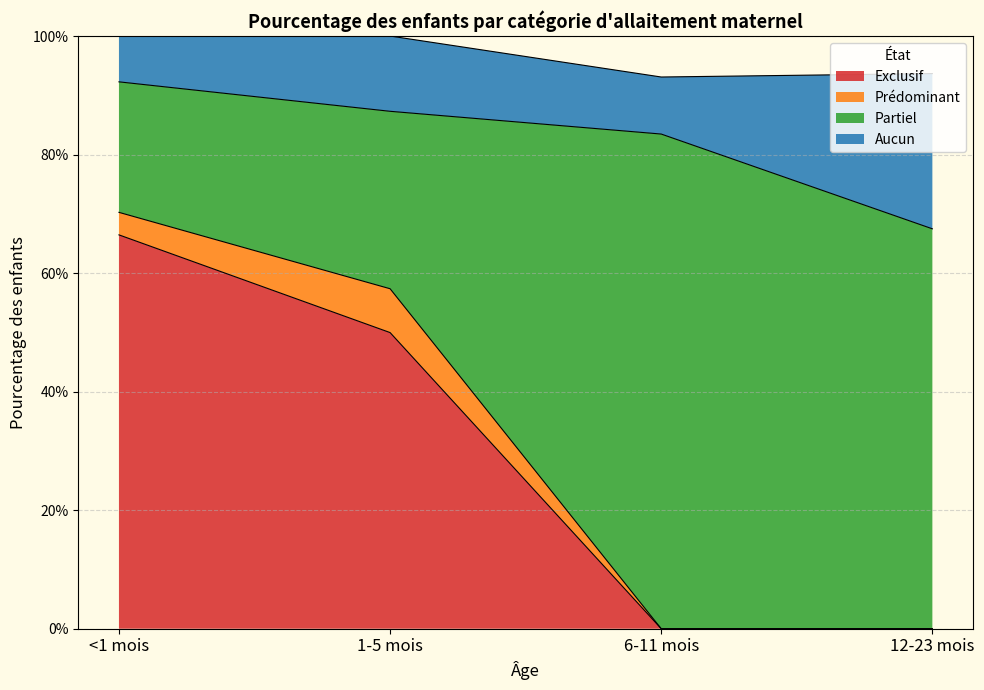

Which category has the highest value across all series?

1-5 mois